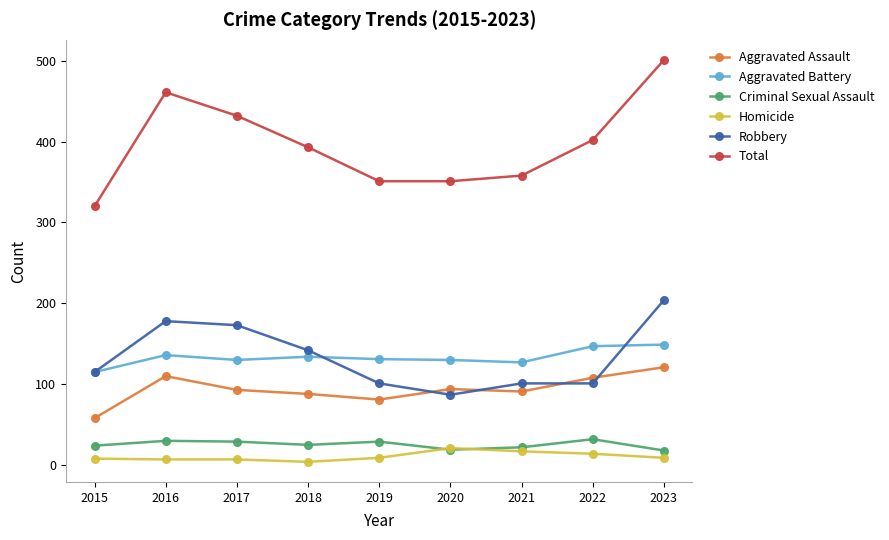

Is this an area chart (filled region under the line)?

No